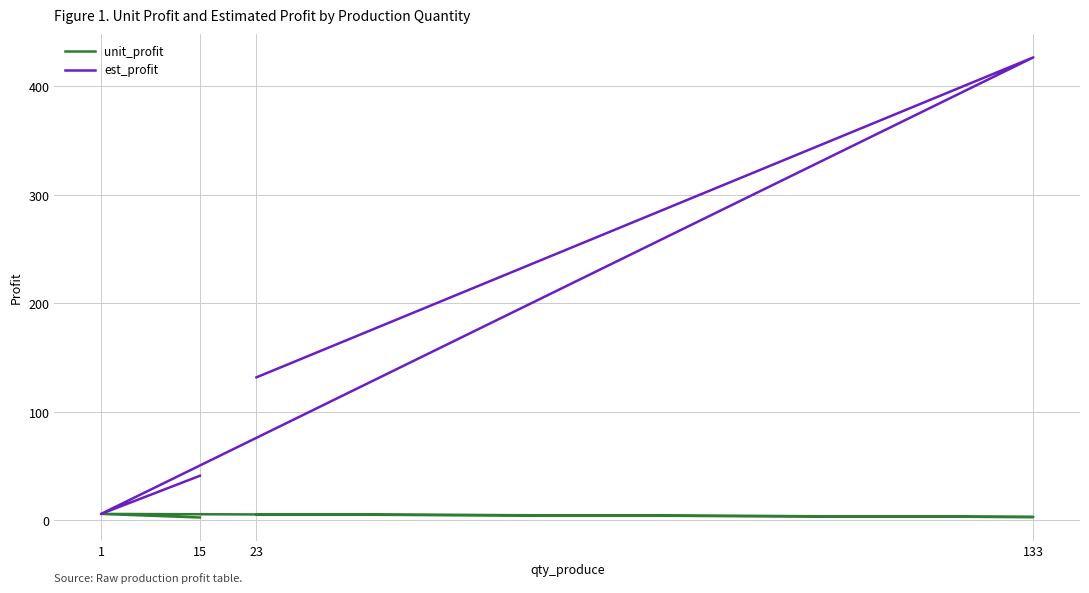

How many interior local valleys does the est_profit series have?

1